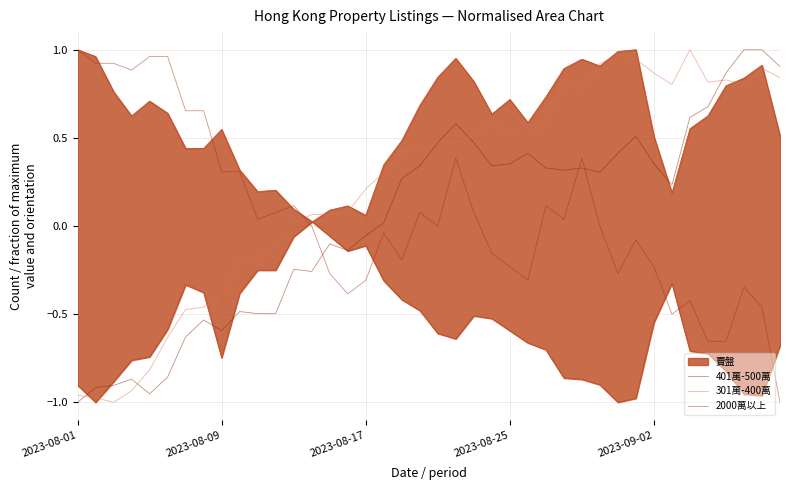

What is the difference between the maximum and minimum values in the 301萬-400萬 series?

2.0